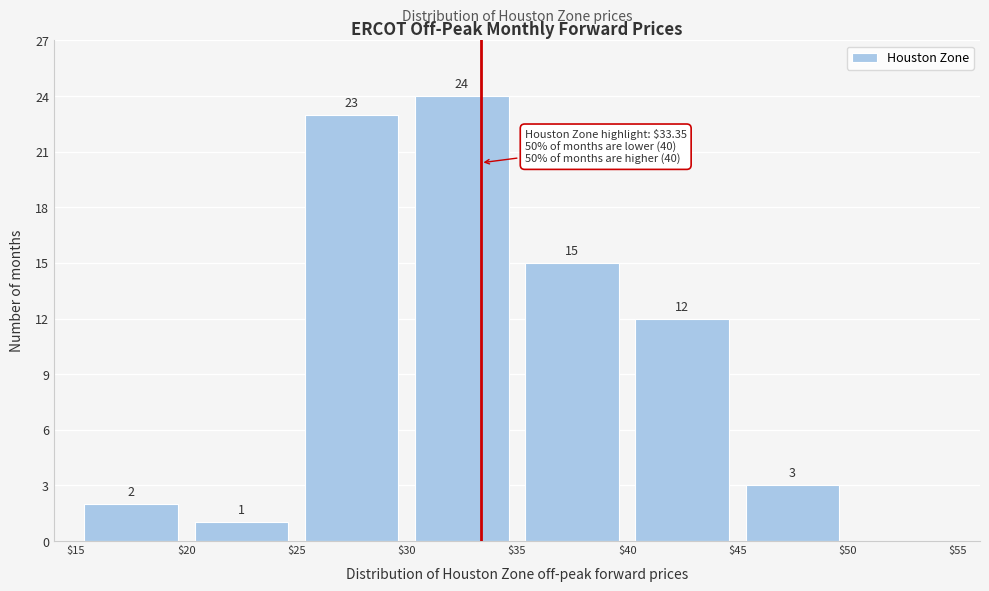

Over which range of the x-axis is the bar tallest?

$30 to $35